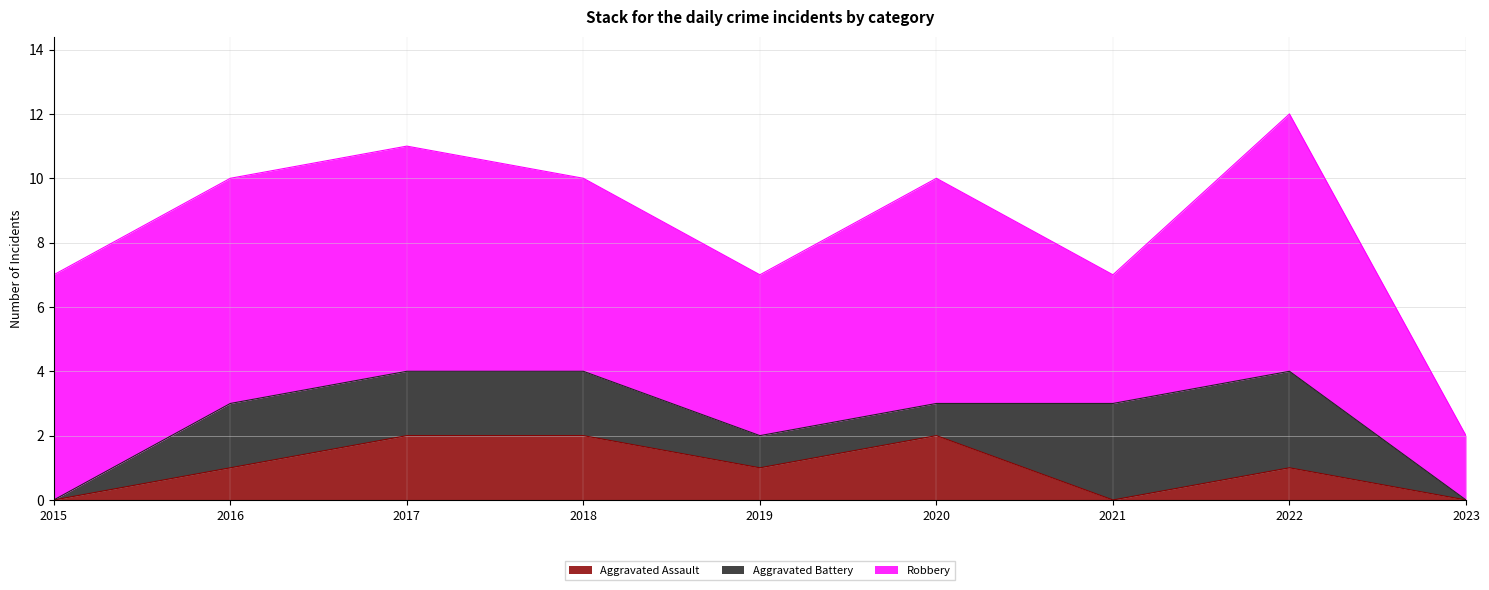

Count the Robbery values in the range 5 to 7.

6